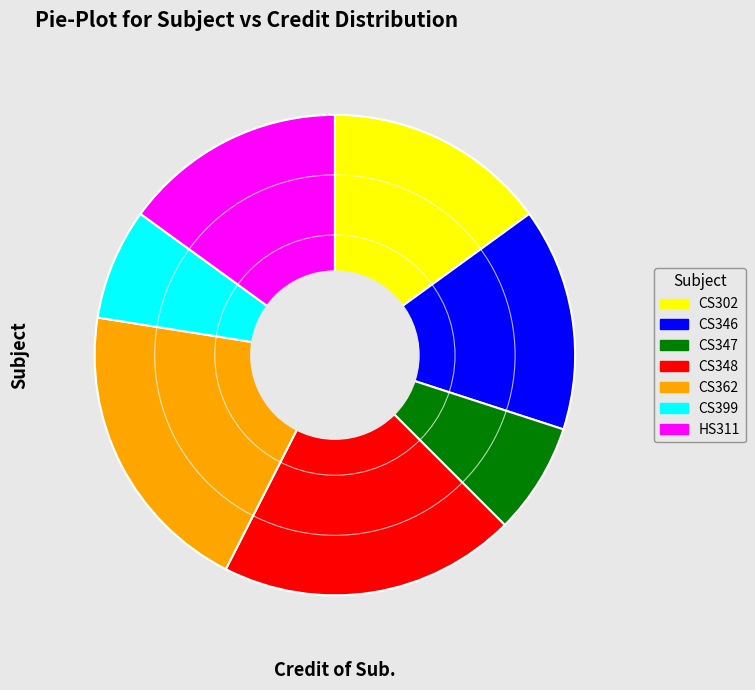

The CS302 slice represents 15% of the pie. True or false?

True